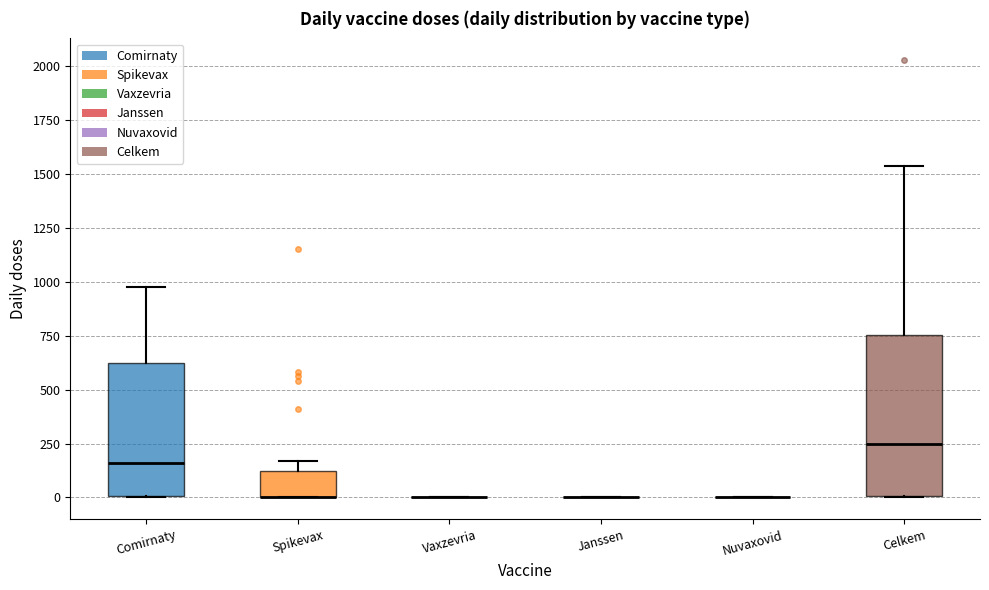

Comparing the boxes themselves (not the whiskers), which one is the tallest?

Celkem